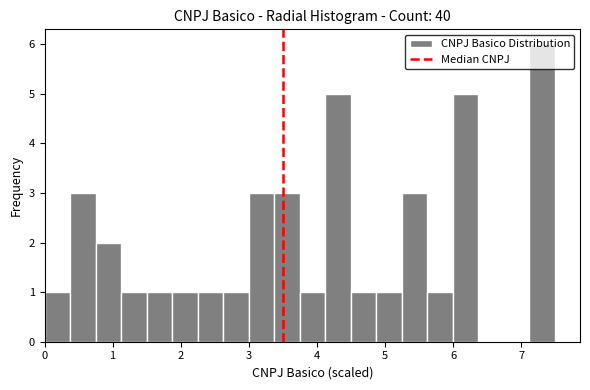

Around what value on the x-axis is the tallest bar? Give the approximate position of its centre, as read against the axis.

7.3